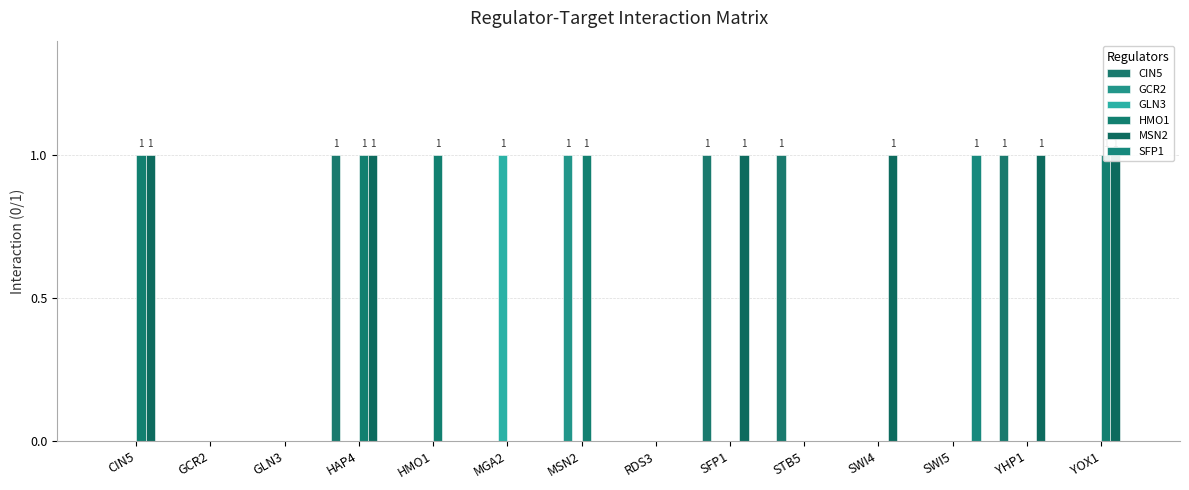

What is the label of the 5th bar from the left?

HMO1